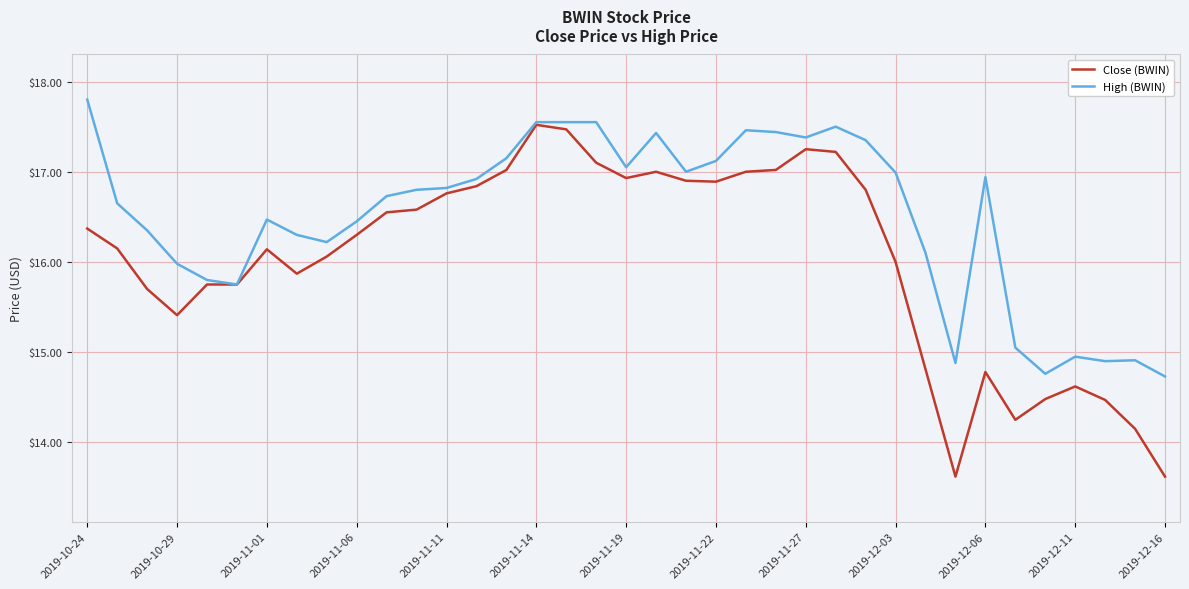

What is the maximum value shown in the chart?

17.8